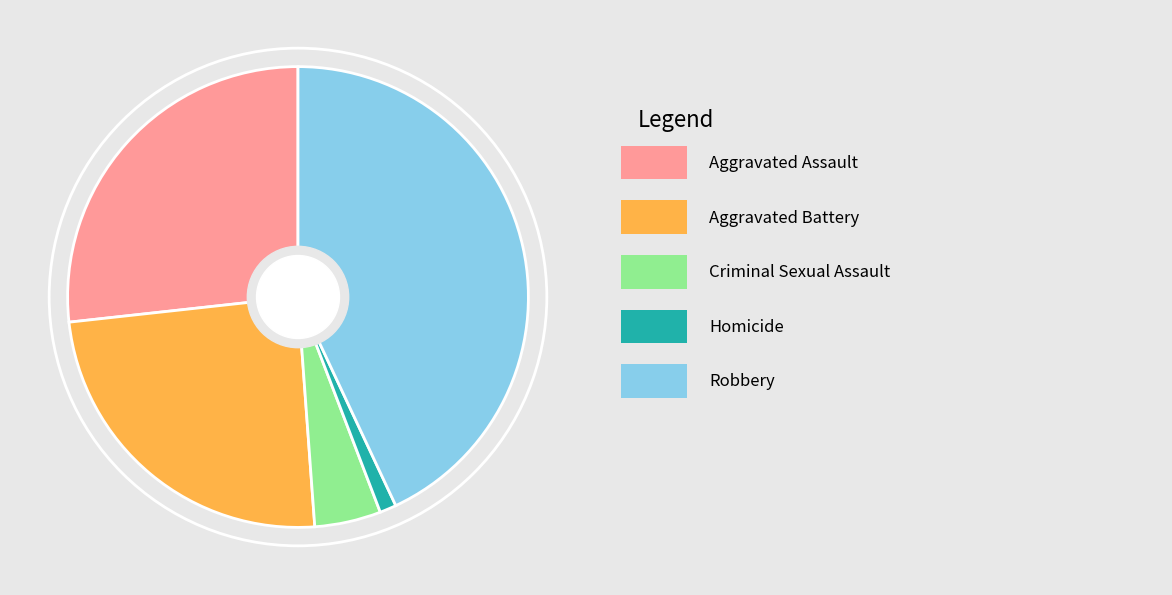

Is there any slice that represents more than half of the pie?

No